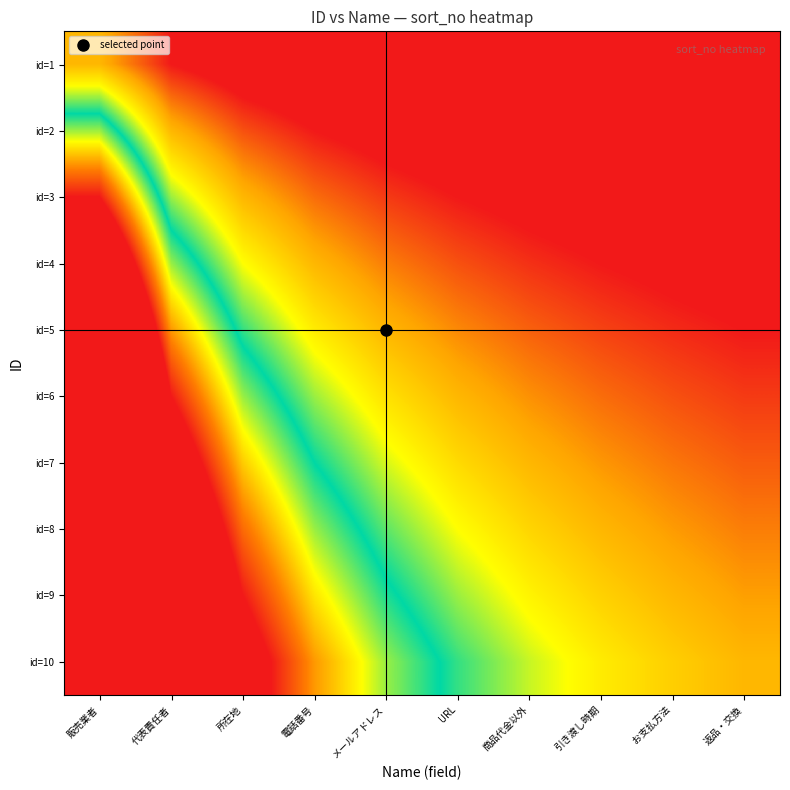

What is the total value across all series at 引き渡し時期?

6.9